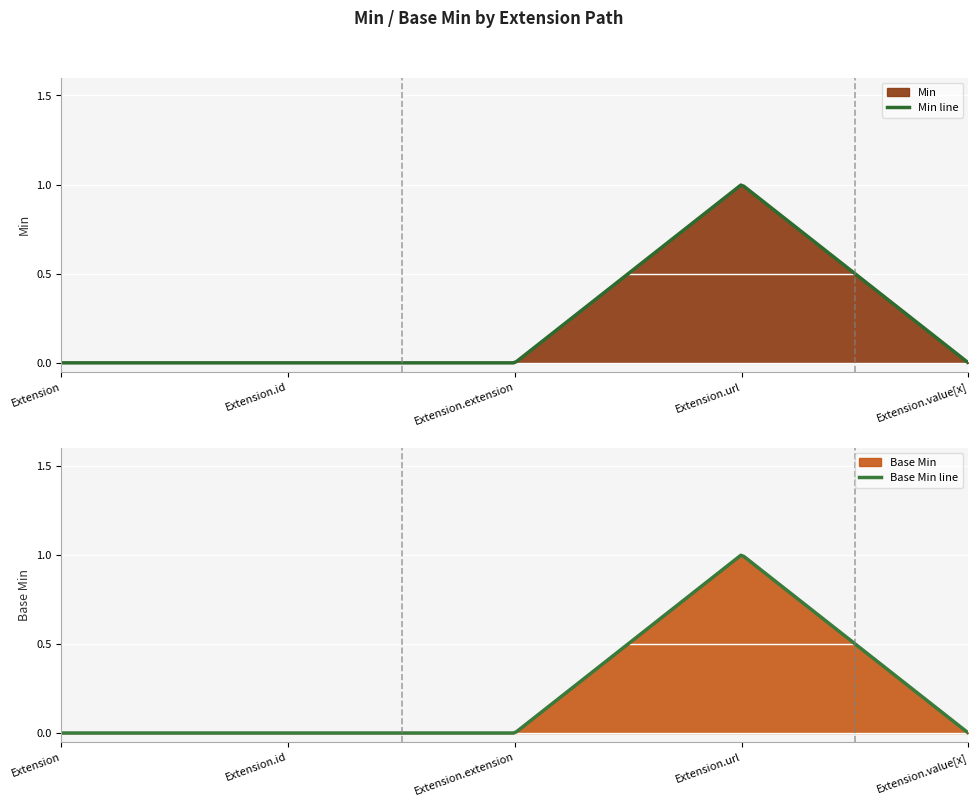

What is the label of the 5th point from the right?

Extension